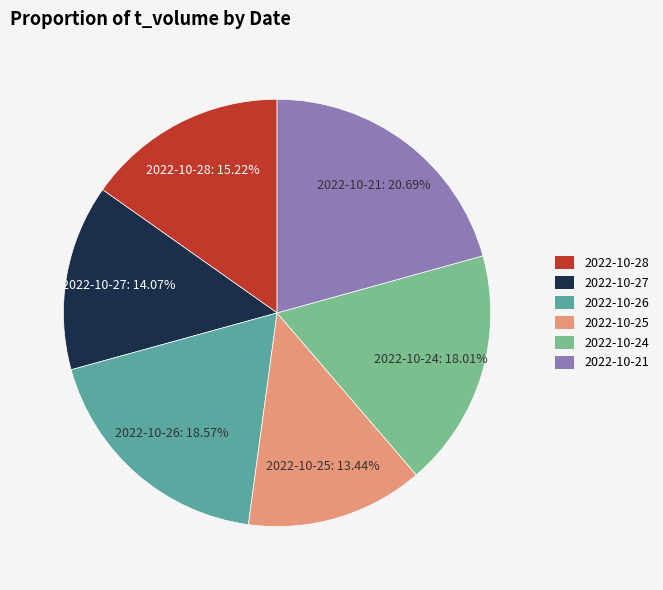

Does any single category account for the majority?

No